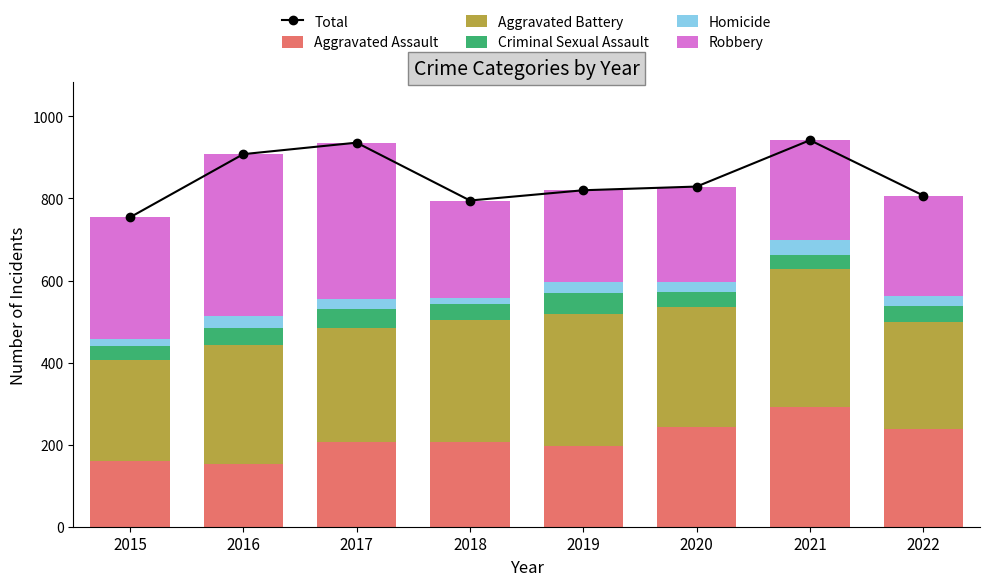

Rank the categories by Criminal Sexual Assault value from highest to lowest.

2019, 2017, 2016, 2018, 2022, 2020, 2015, 2021